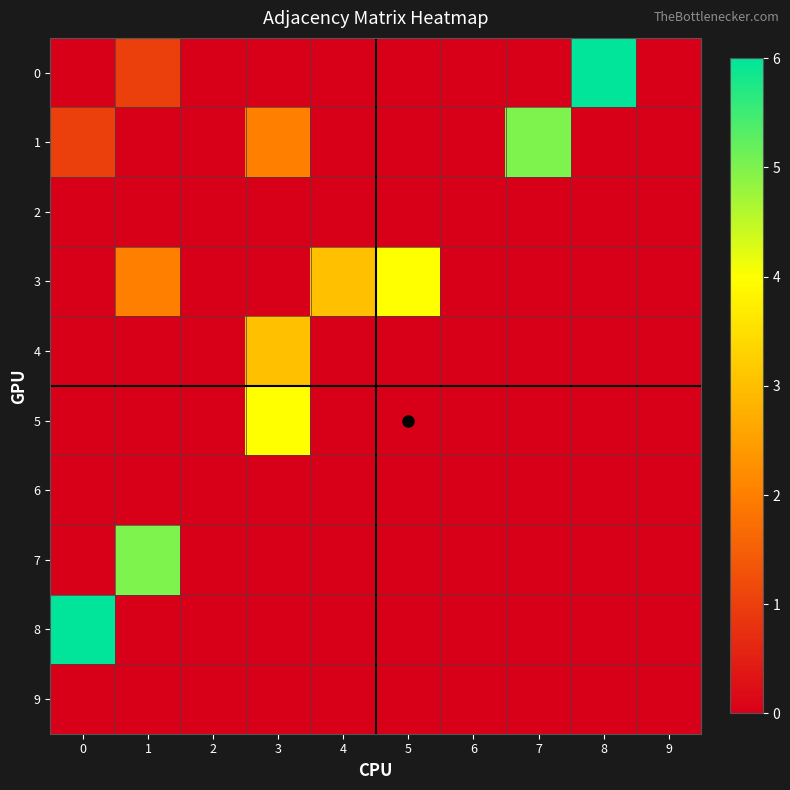

At 6, list the series in order from largest to smallest.

row_0, row_1, row_2, row_3, row_4, row_5, row_6, row_7, row_8, row_9